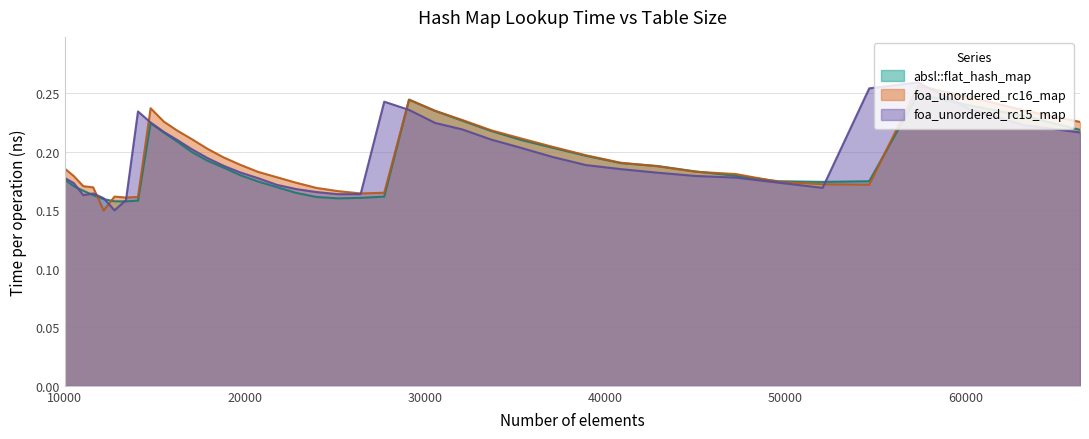

At which category does the chart reach its peak across all series?

57372